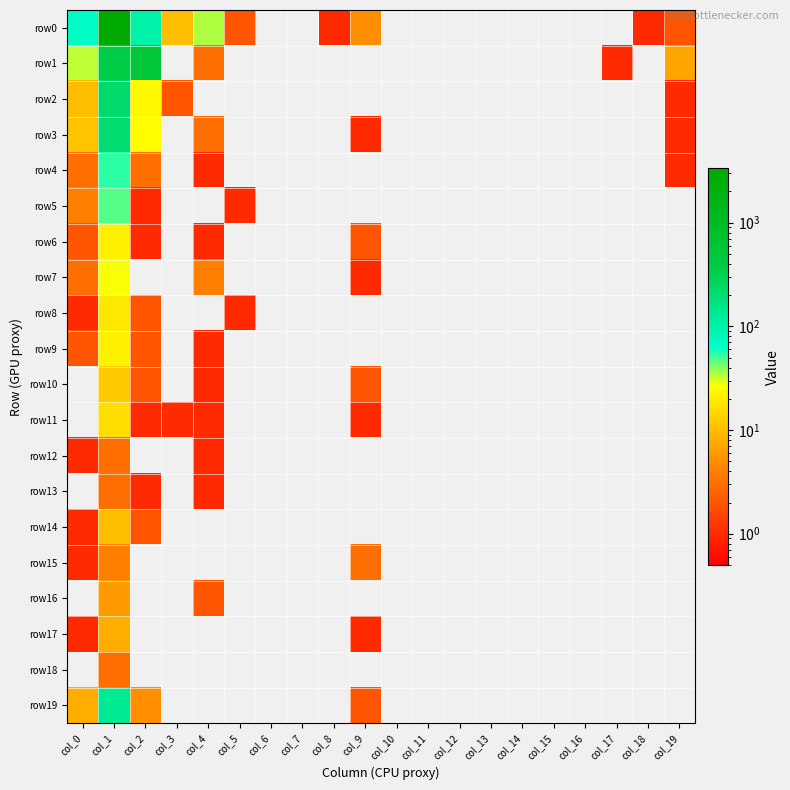

Reading left to right, what are all the values shown in this chart?

row0: col_0=69	col_1=3351	col_2=100	col_3=10	col_4=35	col_5=2	col_6=0	col_7=0	col_8=1	col_9=5	col_10=0	col_11=0	col_12=0	col_13=0	col_14=0	col_15=0	col_16=0	col_17=0	col_18=1	col_19=2
row1: col_0=33	col_1=356	col_2=526	col_3=0	col_4=3	col_5=0	col_6=0	col_7=0	col_8=0	col_9=0	col_10=0	col_11=0	col_12=0	col_13=0	col_14=0	col_15=0	col_16=0	col_17=1	col_18=0	col_19=7
row2: col_0=10	col_1=224	col_2=24	col_3=2	col_4=0	col_5=0	col_6=0	col_7=0	col_8=0	col_9=0	col_10=0	col_11=0	col_12=0	col_13=0	col_14=0	col_15=0	col_16=0	col_17=0	col_18=0	col_19=1
row3: col_0=11	col_1=207	col_2=26	col_3=0	col_4=3	col_5=0	col_6=0	col_7=0	col_8=0	col_9=1	col_10=0	col_11=0	col_12=0	col_13=0	col_14=0	col_15=0	col_16=0	col_17=0	col_18=0	col_19=1
row4: col_0=3	col_1=54	col_2=3	col_3=0	col_4=1	col_5=0	col_6=0	col_7=0	col_8=0	col_9=0	col_10=0	col_11=0	col_12=0	col_13=0	col_14=0	col_15=0	col_16=0	col_17=0	col_18=0	col_19=1
row5: col_0=4	col_1=47	col_2=1	col_3=0	col_4=0	col_5=1	col_6=0	col_7=0	col_8=0	col_9=0	col_10=0	col_11=0	col_12=0	col_13=0	col_14=0	col_15=0	col_16=0	col_17=0	col_18=0	col_19=0
row6: col_0=2	col_1=22	col_2=1	col_3=0	col_4=1	col_5=0	col_6=0	col_7=0	col_8=0	col_9=2	col_10=0	col_11=0	col_12=0	col_13=0	col_14=0	col_15=0	col_16=0	col_17=0	col_18=0	col_19=0
row7: col_0=3	col_1=27	col_2=0	col_3=0	col_4=4	col_5=0	col_6=0	col_7=0	col_8=0	col_9=1	col_10=0	col_11=0	col_12=0	col_13=0	col_14=0	col_15=0	col_16=0	col_17=0	col_18=0	col_19=0
row8: col_0=1	col_1=19	col_2=2	col_3=0	col_4=0	col_5=1	col_6=0	col_7=0	col_8=0	col_9=0	col_10=0	col_11=0	col_12=0	col_13=0	col_14=0	col_15=0	col_16=0	col_17=0	col_18=0	col_19=0
row9: col_0=2	col_1=22	col_2=2	col_3=0	col_4=1	col_5=0	col_6=0	col_7=0	col_8=0	col_9=0	col_10=0	col_11=0	col_12=0	col_13=0	col_14=0	col_15=0	col_16=0	col_17=0	col_18=0	col_19=0
row10: col_0=0	col_1=12	col_2=2	col_3=0	col_4=1	col_5=0	col_6=0	col_7=0	col_8=0	col_9=2	col_10=0	col_11=0	col_12=0	col_13=0	col_14=0	col_15=0	col_16=0	col_17=0	col_18=0	col_19=0
row11: col_0=0	col_1=16	col_2=1	col_3=1	col_4=1	col_5=0	col_6=0	col_7=0	col_8=0	col_9=1	col_10=0	col_11=0	col_12=0	col_13=0	col_14=0	col_15=0	col_16=0	col_17=0	col_18=0	col_19=0
row12: col_0=1	col_1=3	col_2=0	col_3=0	col_4=1	col_5=0	col_6=0	col_7=0	col_8=0	col_9=0	col_10=0	col_11=0	col_12=0	col_13=0	col_14=0	col_15=0	col_16=0	col_17=0	col_18=0	col_19=0
row13: col_0=0	col_1=3	col_2=1	col_3=0	col_4=1	col_5=0	col_6=0	col_7=0	col_8=0	col_9=0	col_10=0	col_11=0	col_12=0	col_13=0	col_14=0	col_15=0	col_16=0	col_17=0	col_18=0	col_19=0
row14: col_0=1	col_1=10	col_2=2	col_3=0	col_4=0	col_5=0	col_6=0	col_7=0	col_8=0	col_9=0	col_10=0	col_11=0	col_12=0	col_13=0	col_14=0	col_15=0	col_16=0	col_17=0	col_18=0	col_19=0
row15: col_0=1	col_1=4	col_2=0	col_3=0	col_4=0	col_5=0	col_6=0	col_7=0	col_8=0	col_9=3	col_10=0	col_11=0	col_12=0	col_13=0	col_14=0	col_15=0	col_16=0	col_17=0	col_18=0	col_19=0
row16: col_0=0	col_1=6	col_2=0	col_3=0	col_4=2	col_5=0	col_6=0	col_7=0	col_8=0	col_9=0	col_10=0	col_11=0	col_12=0	col_13=0	col_14=0	col_15=0	col_16=0	col_17=0	col_18=0	col_19=0
row17: col_0=1	col_1=8	col_2=0	col_3=0	col_4=0	col_5=0	col_6=0	col_7=0	col_8=0	col_9=1	col_10=0	col_11=0	col_12=0	col_13=0	col_14=0	col_15=0	col_16=0	col_17=0	col_18=0	col_19=0
row18: col_0=0	col_1=3	col_2=0	col_3=0	col_4=0	col_5=0	col_6=0	col_7=0	col_8=0	col_9=0	col_10=0	col_11=0	col_12=0	col_13=0	col_14=0	col_15=0	col_16=0	col_17=0	col_18=0	col_19=0
row19: col_0=8	col_1=131	col_2=5	col_3=0	col_4=0	col_5=0	col_6=0	col_7=0	col_8=0	col_9=2	col_10=0	col_11=0	col_12=0	col_13=0	col_14=0	col_15=0	col_16=0	col_17=0	col_18=0	col_19=0